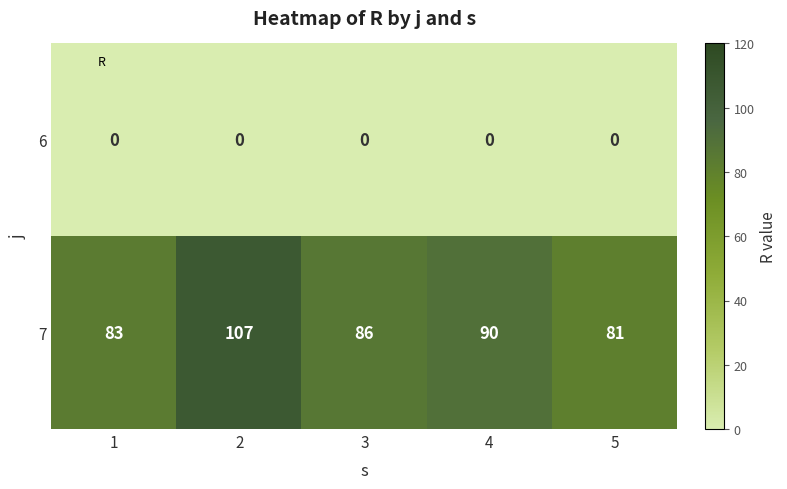

The 6 series shows 0 at 5. True or false?

True